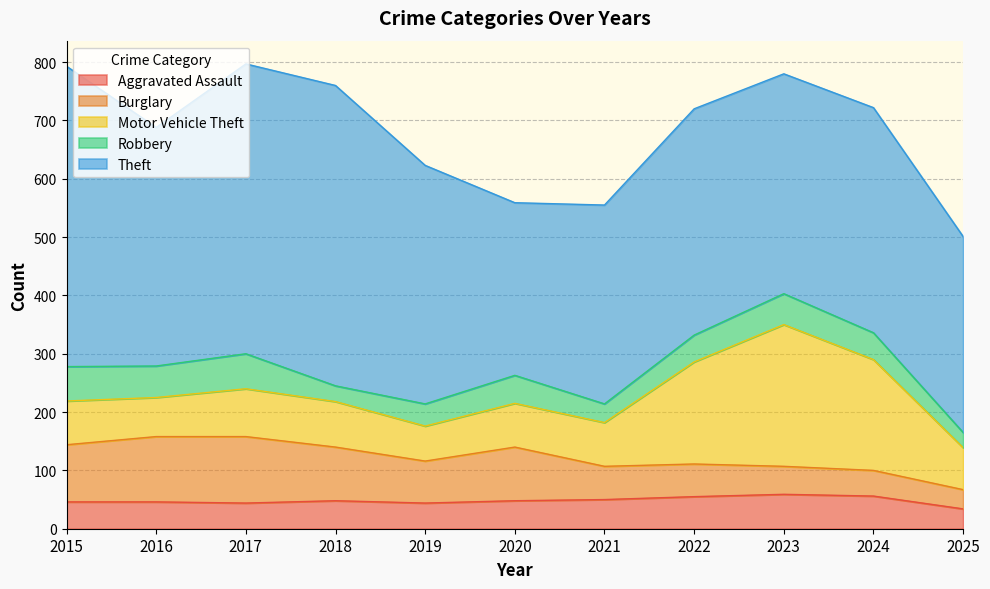

What is the difference between the maximum and minimum values in the Aggravated Assault series?

25